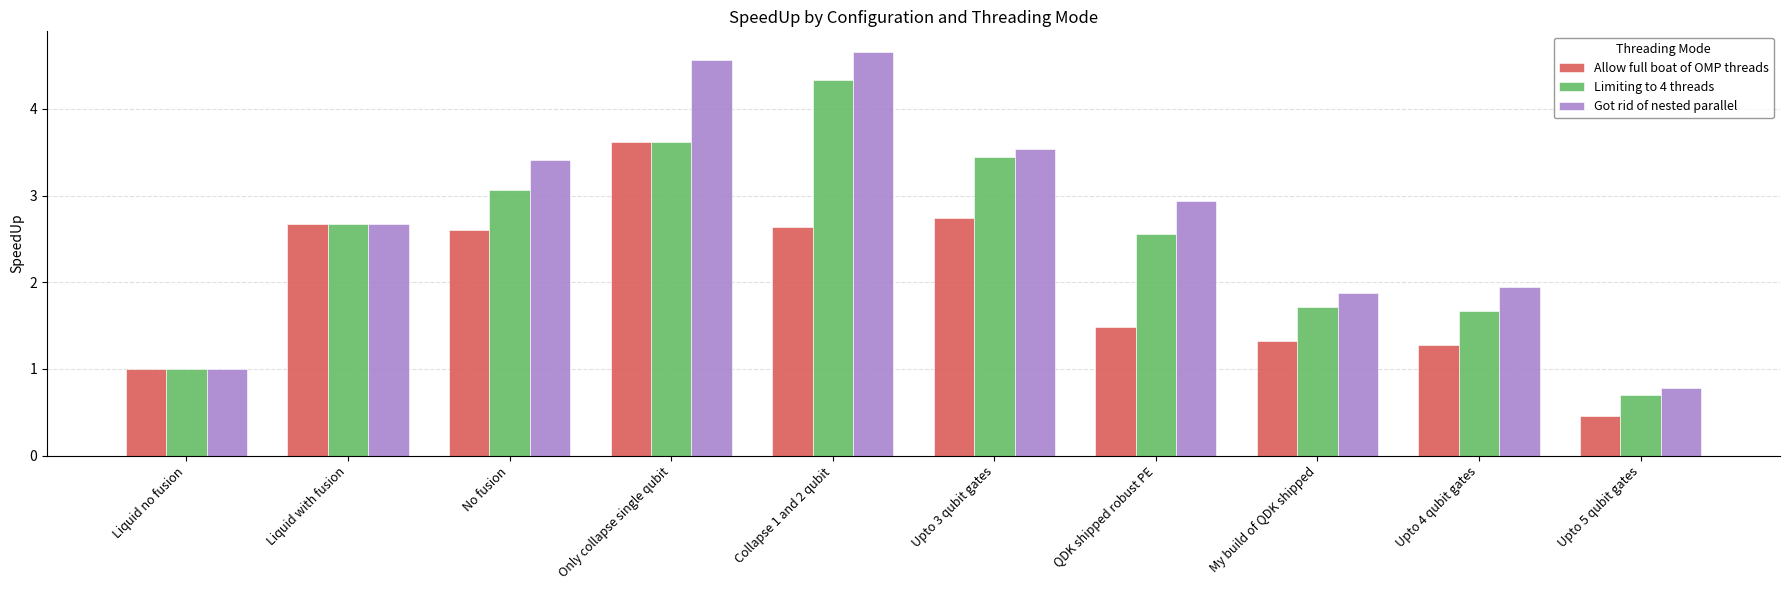

How many categories are shown in the chart?

10